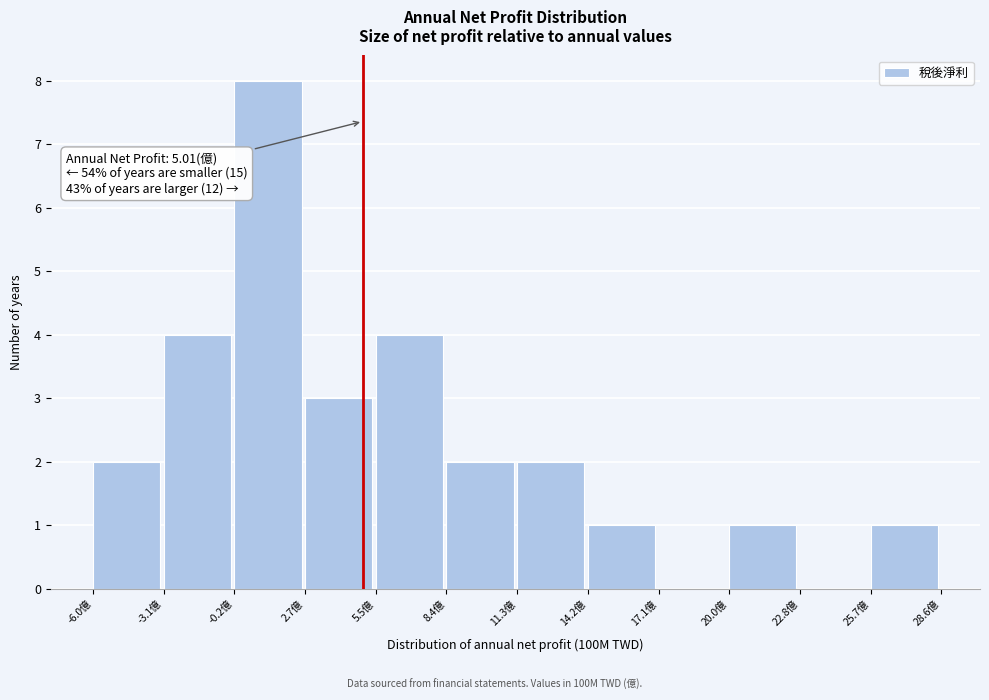

Over which range of the x-axis is the bar tallest?

0.0 to 2.5